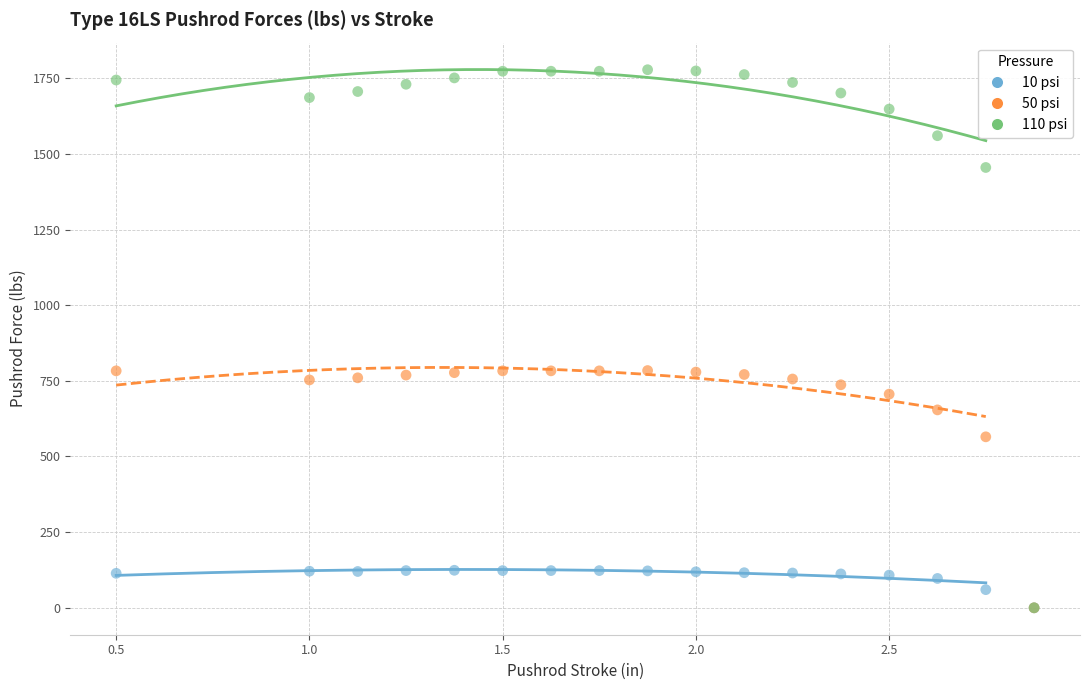

Which series has the widest spread of Y values?

110 psi